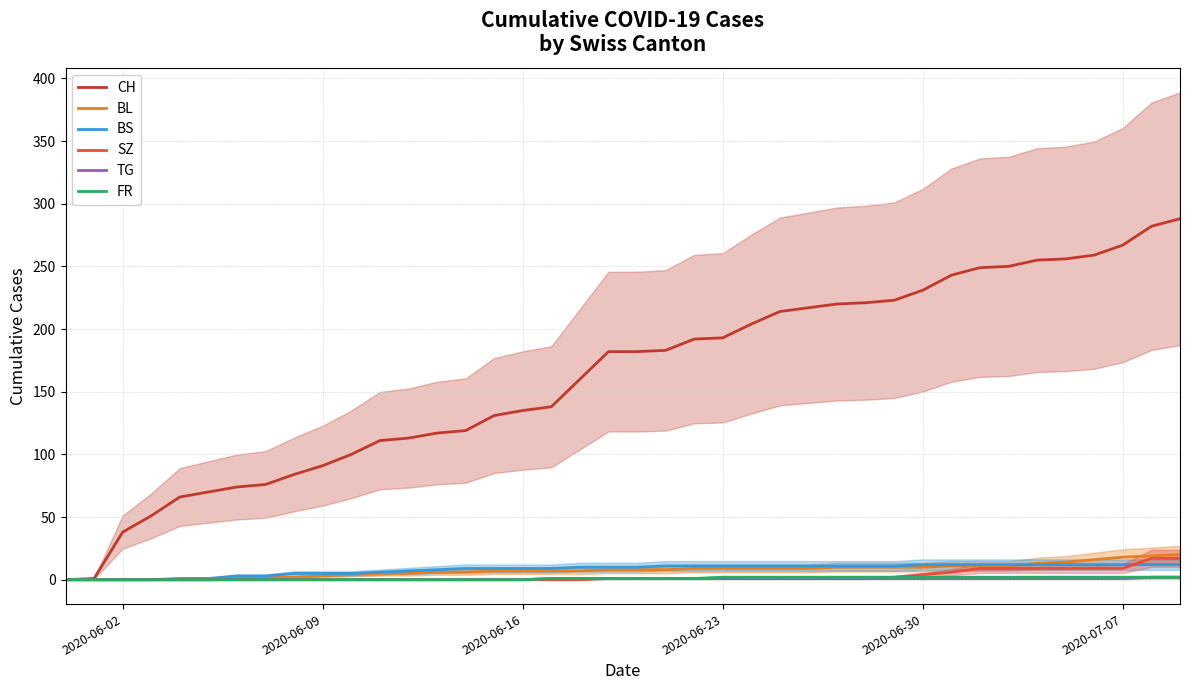

What is the highest value of the BS series?

12